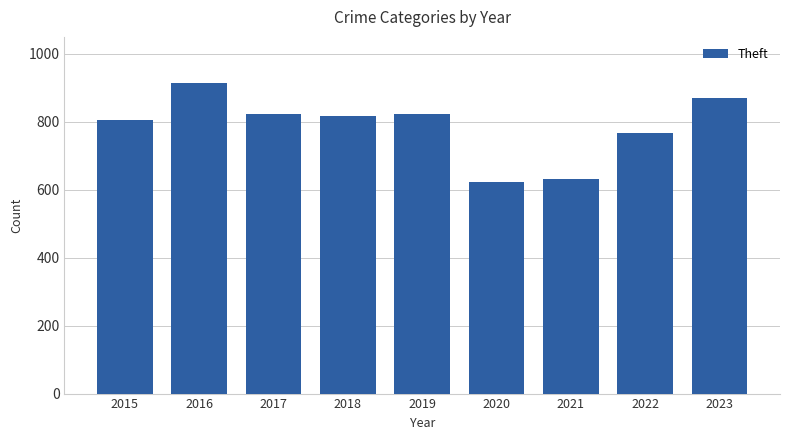

The chart shows a value of 1266 at 2018. True or false?

False